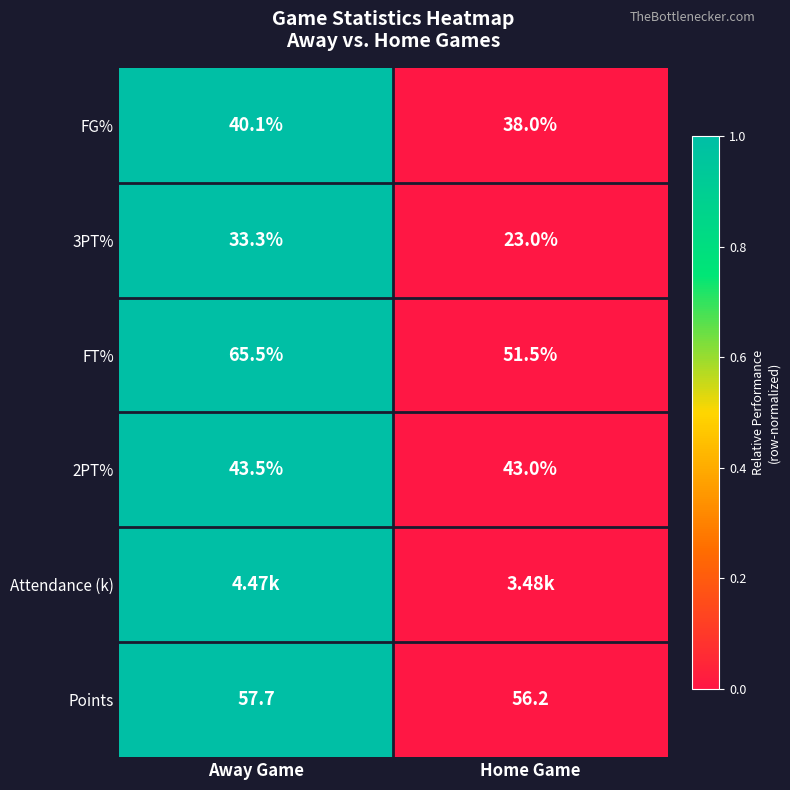

Is the value of FT% at Away Game greater than the value of 2PT% at Home Game?

Yes